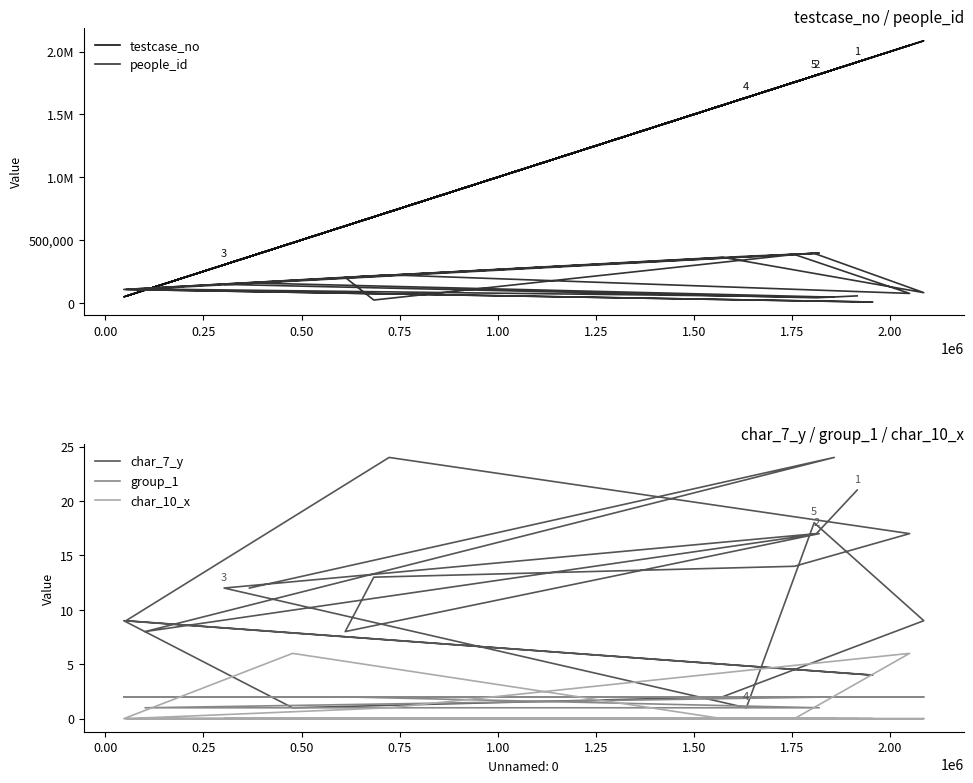

Count the number of data series in this chart.

5